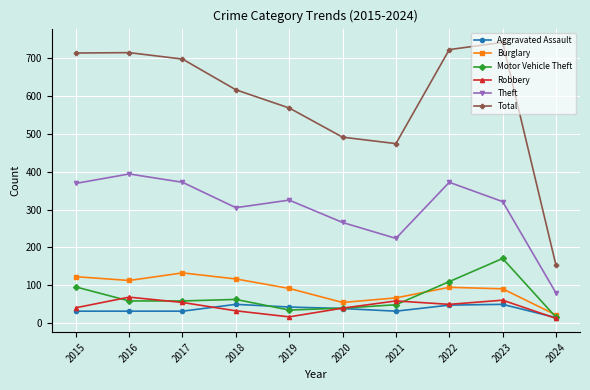

True or false: Robbery has a value of 13 at 2024.

True